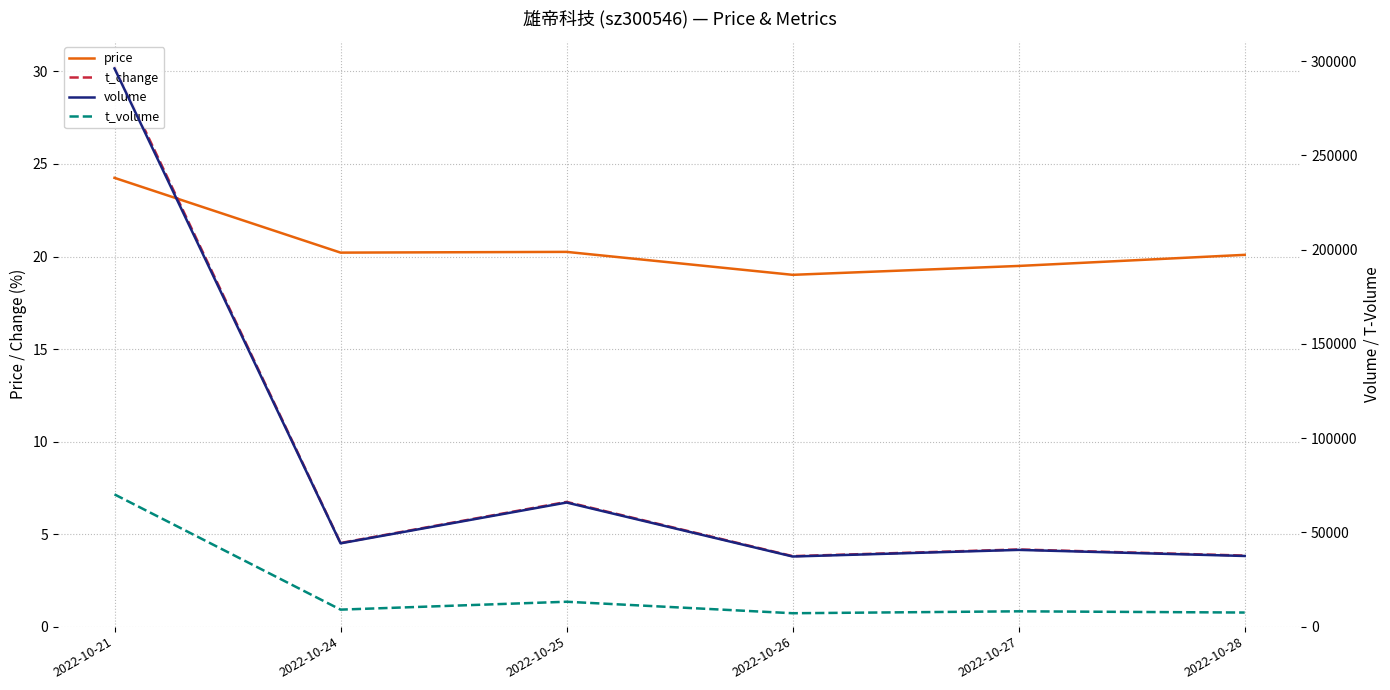

Between 2022-10-28 and 2022-10-21, which is larger?

2022-10-21